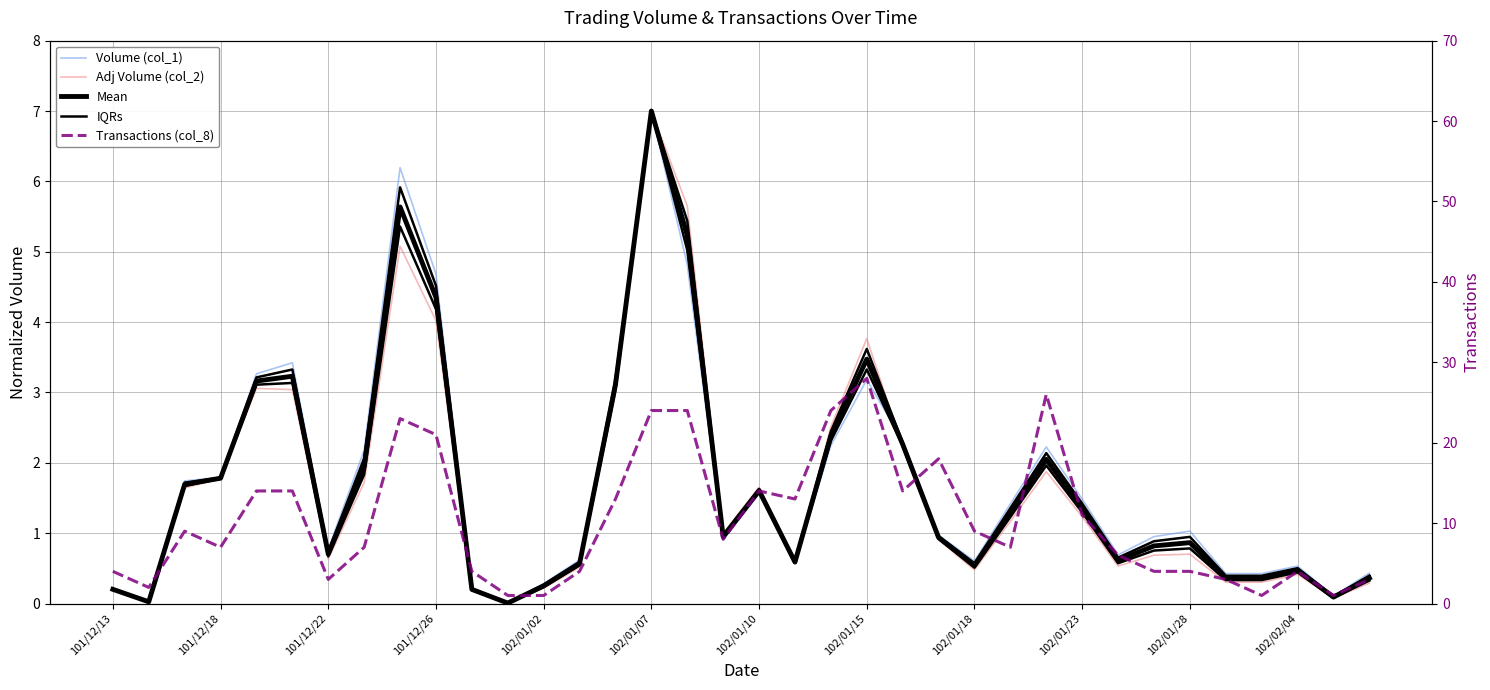

Is it true that IQRs equals 0.8 at 26?

False